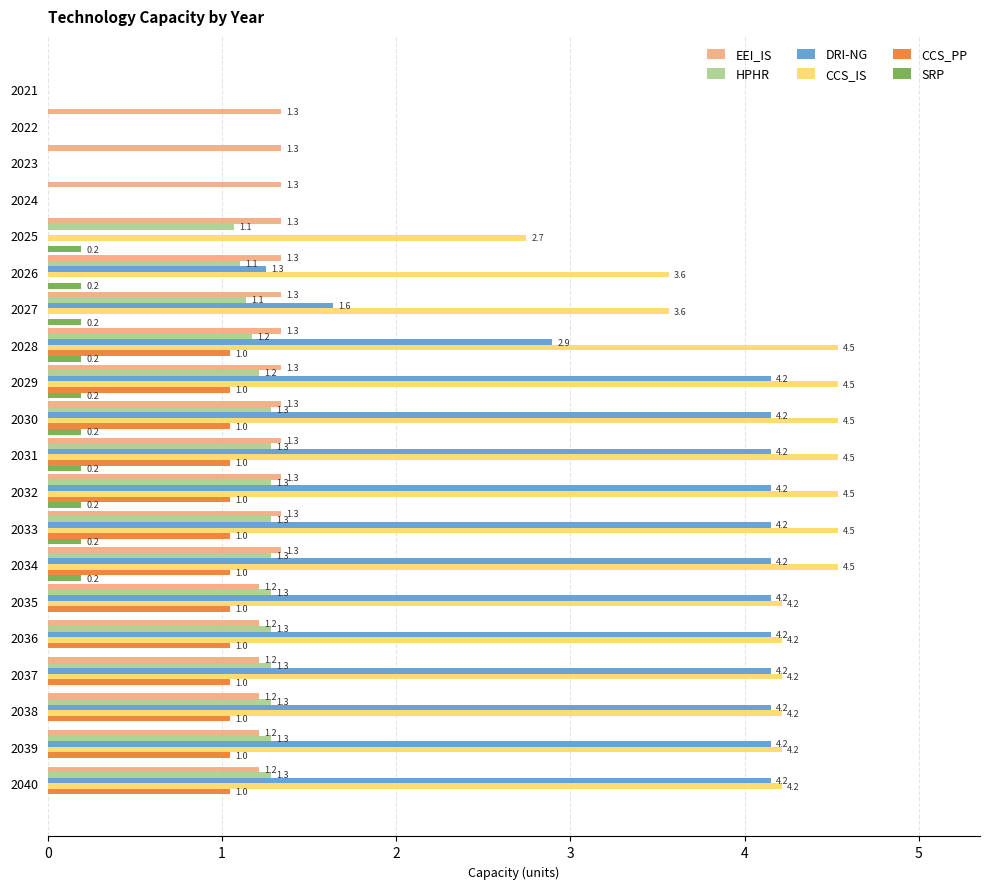

What is the total value across all series at 2033?

12.5